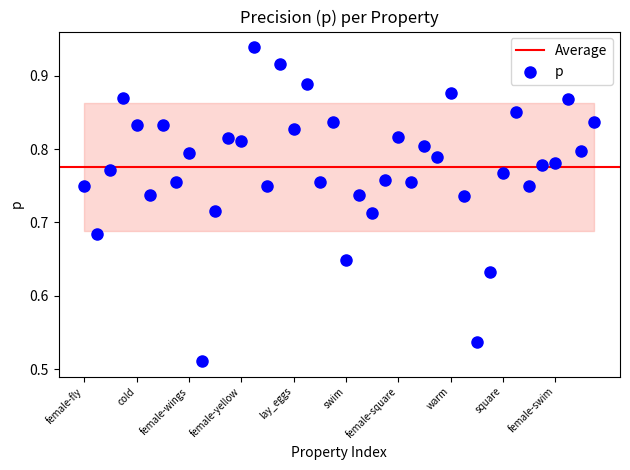

What is the range of Y values (max minus min)?

0.4